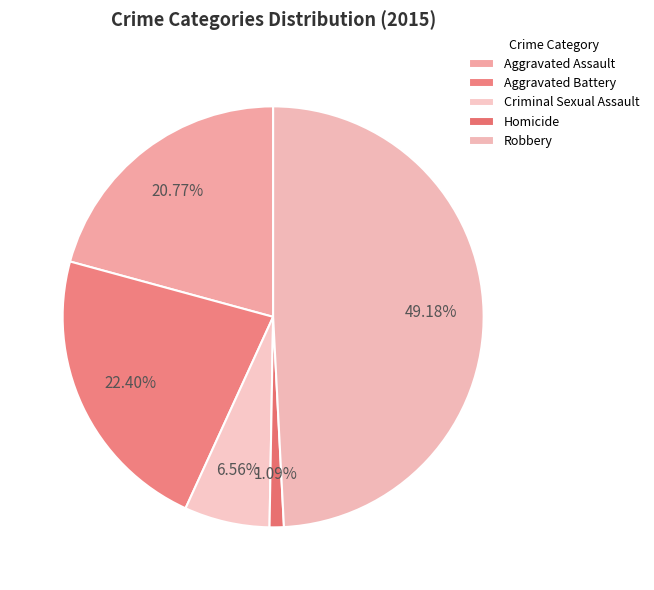

What percentage is NOT represented by Aggravated Battery?

77.6%